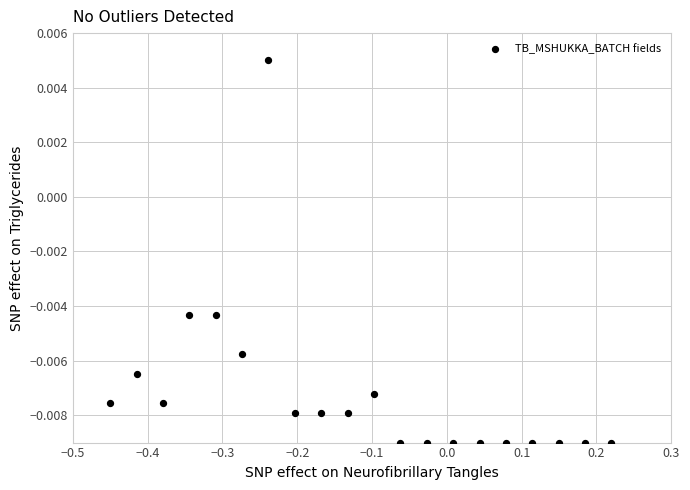

What is the range of X values (max minus min)?

0.7